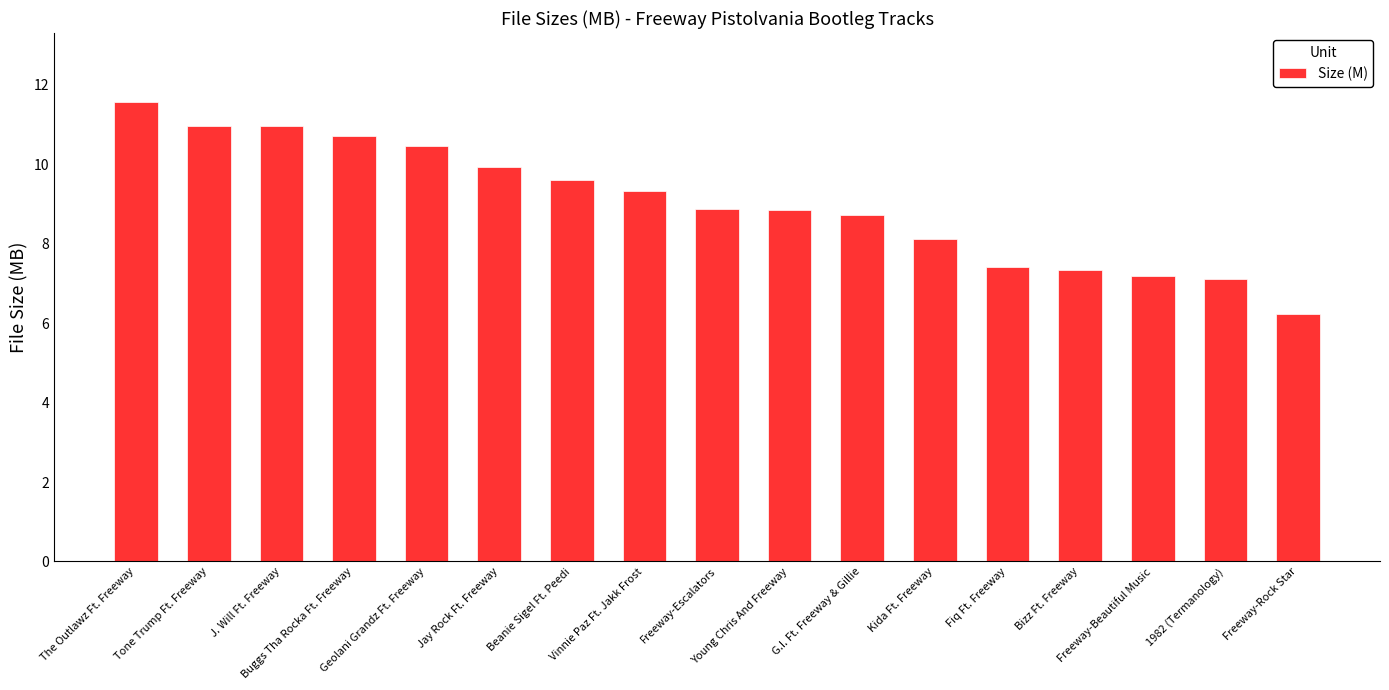

What position from the right is Freeway-Escalators?

9